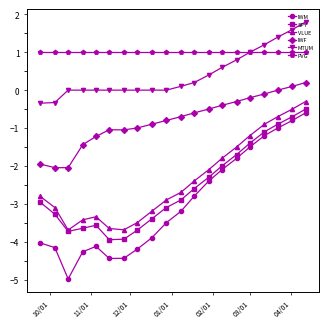

True or false: SPY and MTUM intersect in this chart.

False